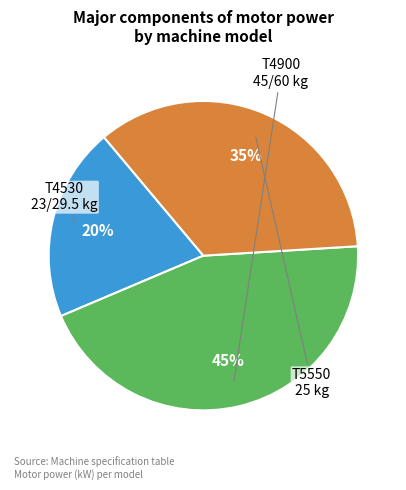

To the nearest percent, what is the average slice percentage?

33%